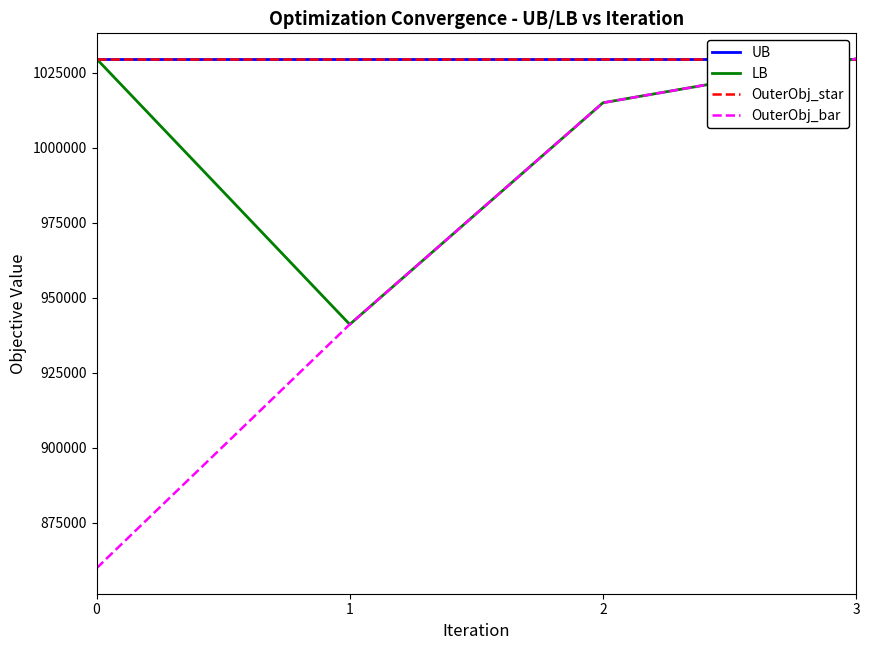

The value of OuterObj_star at 0 is 1572653.1. True or false?

False